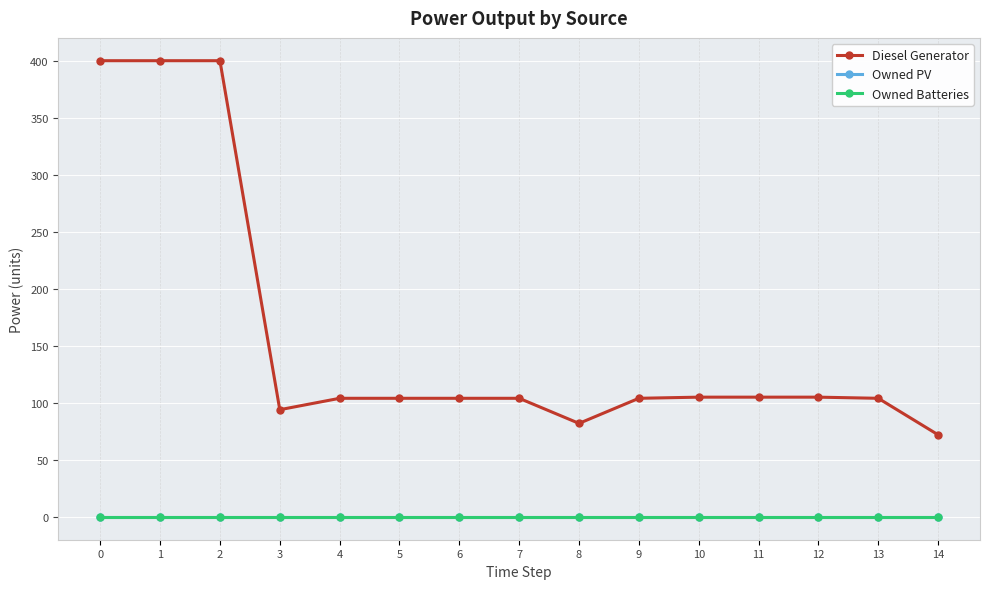

Is this an area chart (filled region under the line)?

No